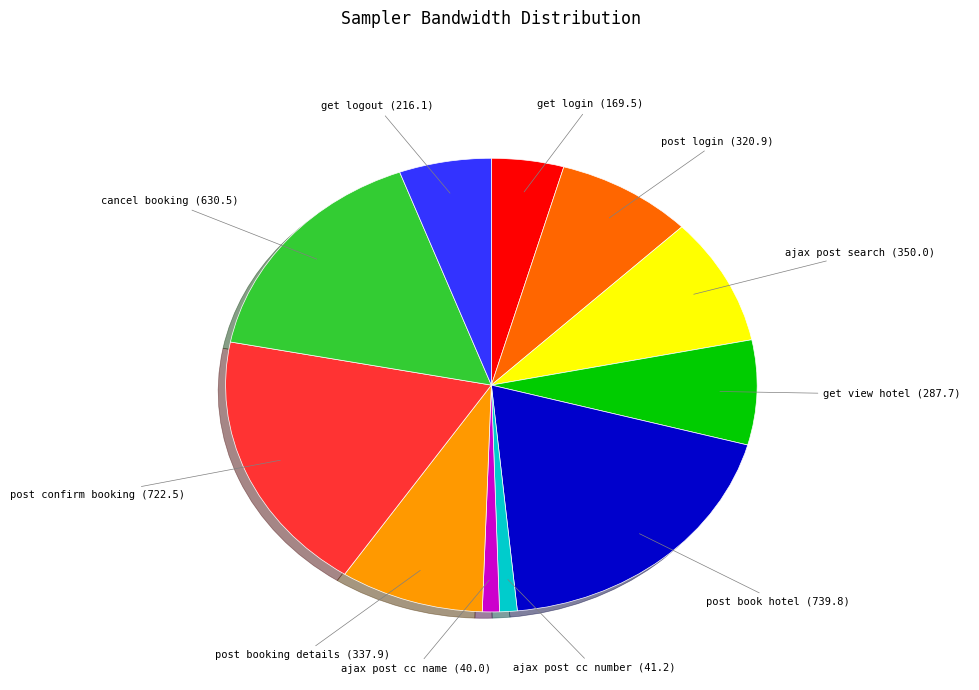

Does any single category account for the majority?

No